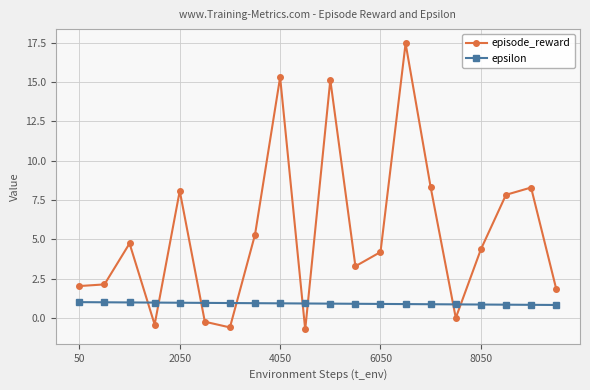

Which series has the largest range (max minus min)?

episode_reward